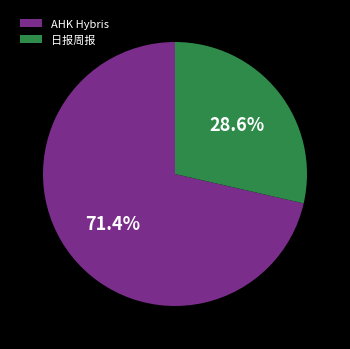

How many slices are in this pie chart?

2